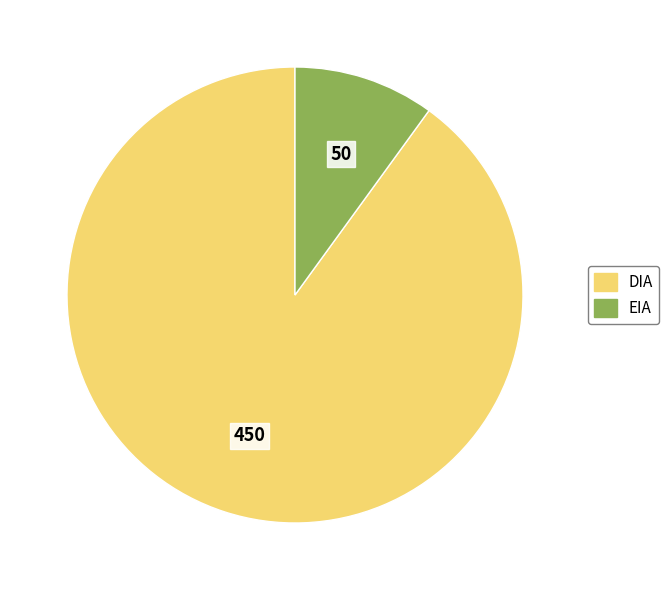

Combined, do EIA and DIA account for over 50%?

Yes